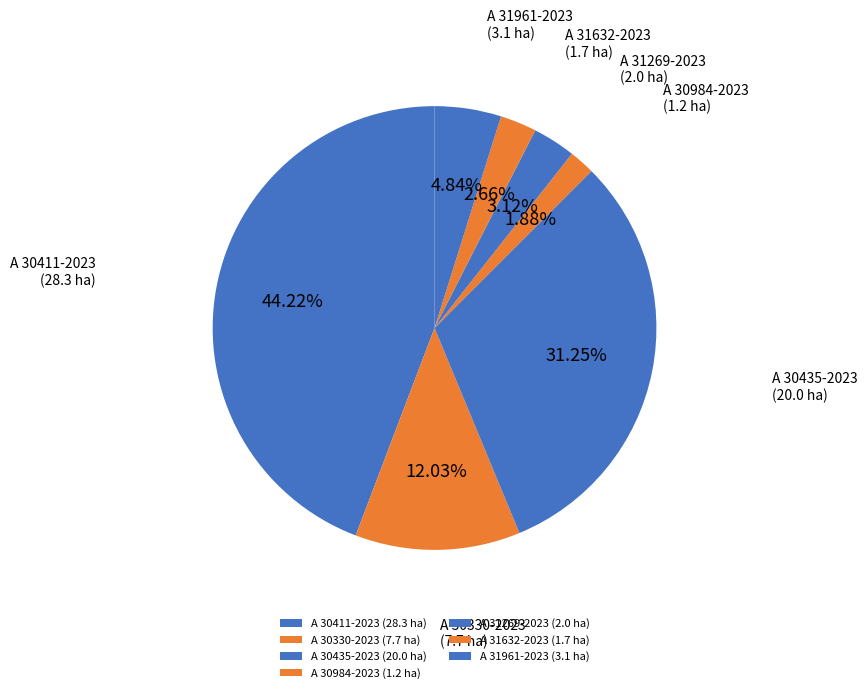

Is the sum of A 31961-2023 and A 30984-2023 greater than half?

No